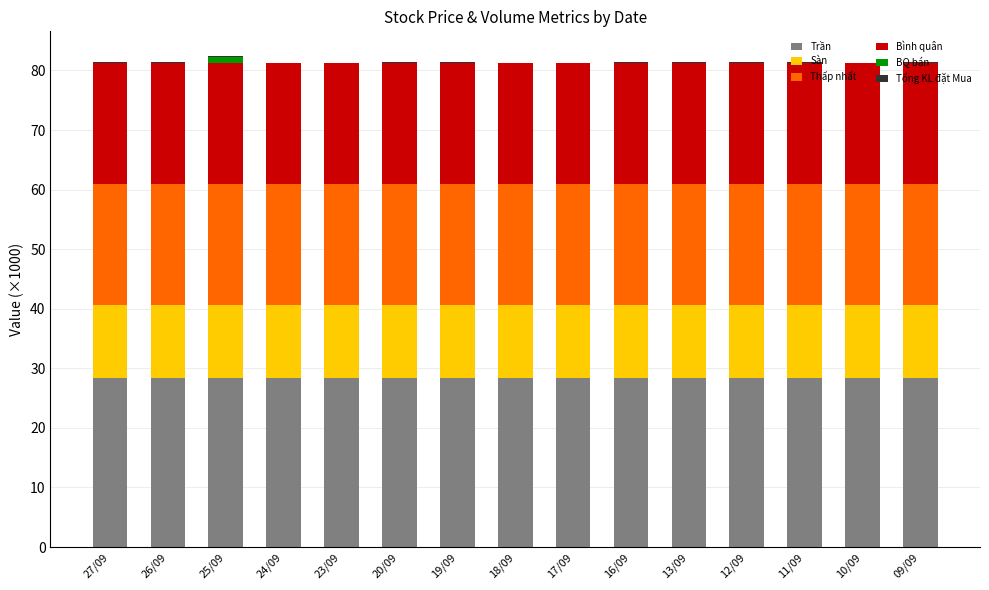

What is the maximum value for Trần?

28.4